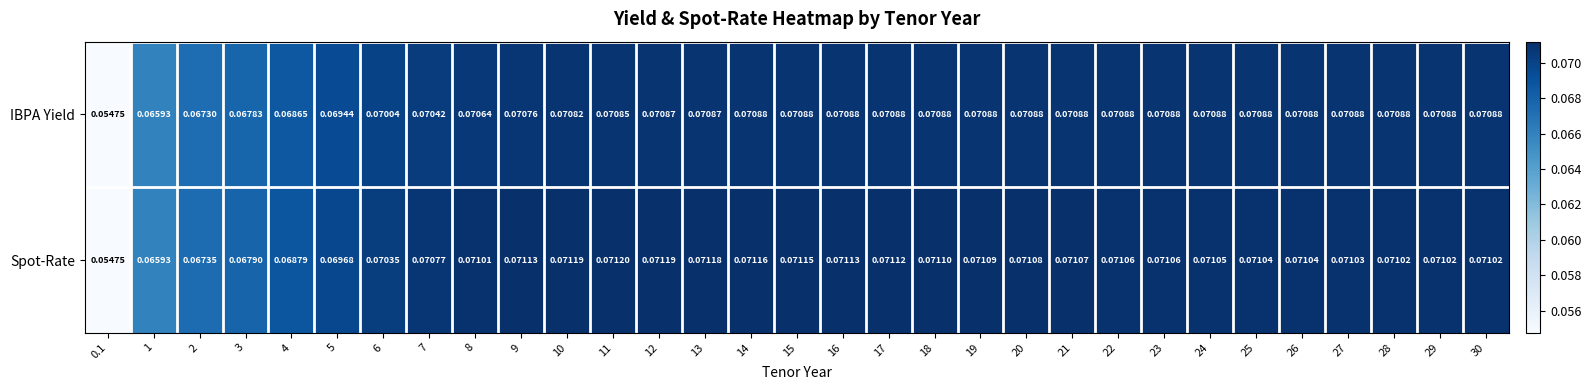

Is the value of IBPA Yield at 19 greater than the value of Spot-Rate at 23?

No